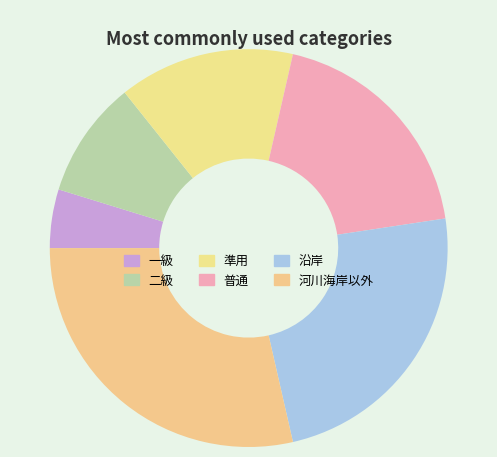

Which has a higher value, 沿岸 or 普通?

沿岸